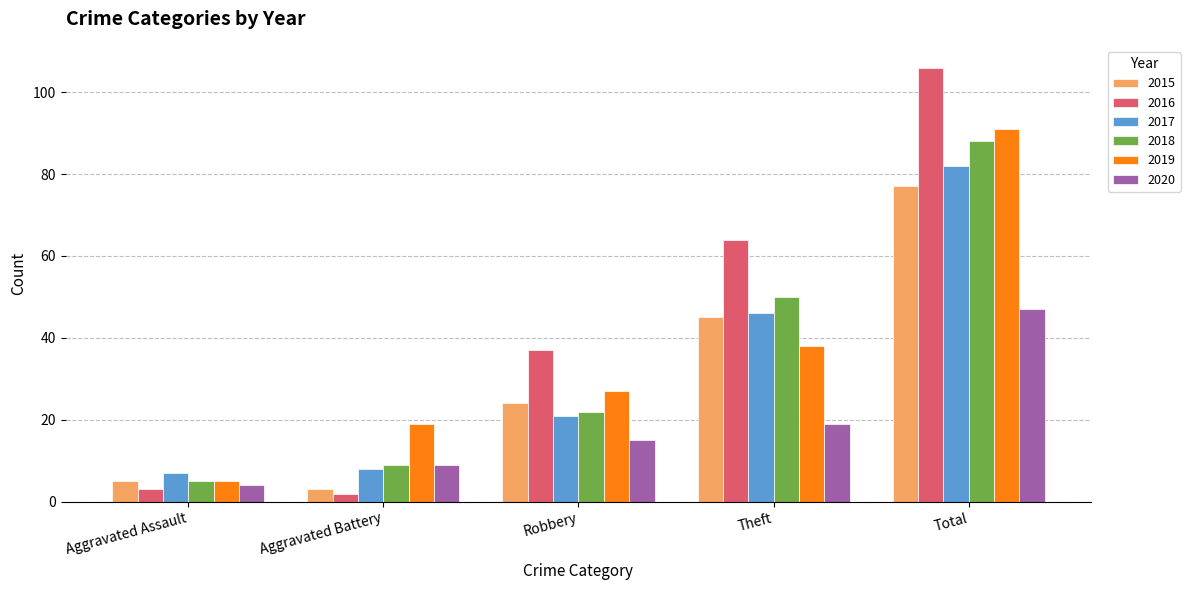

Which category has the highest value across all series?

Total